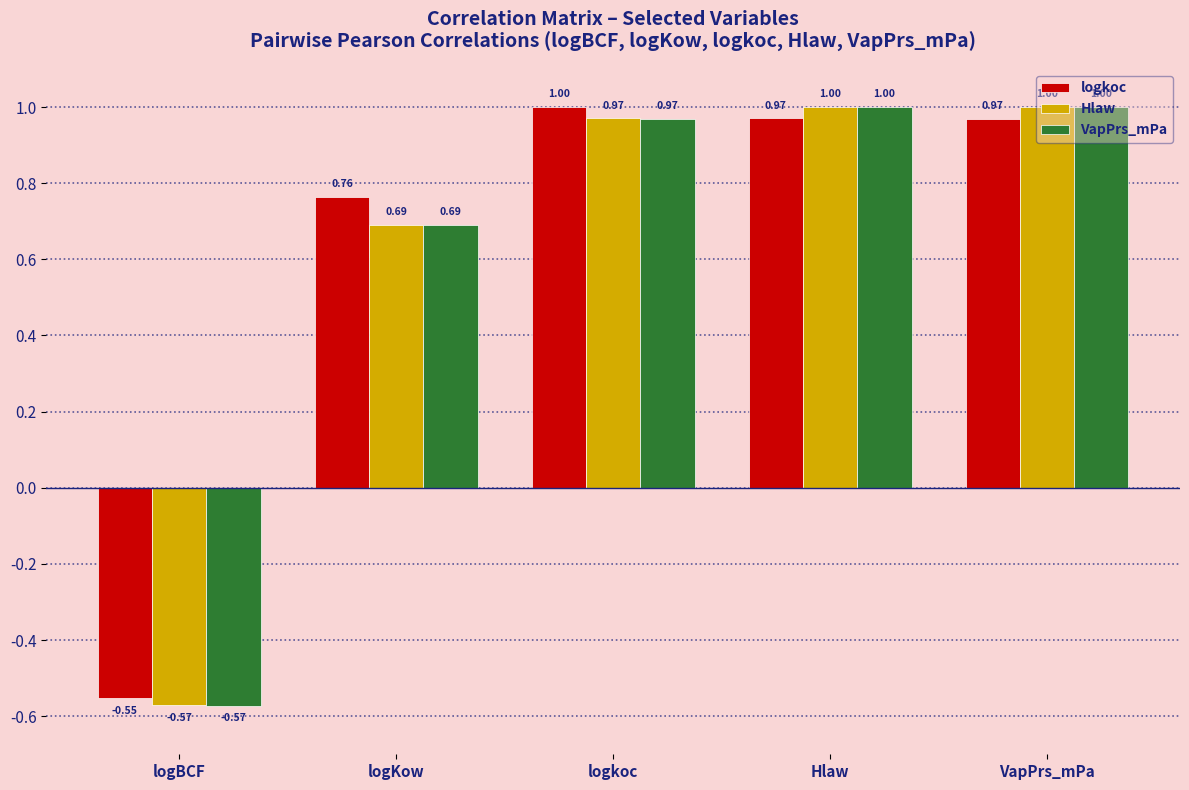

How many bars are there in total?

15